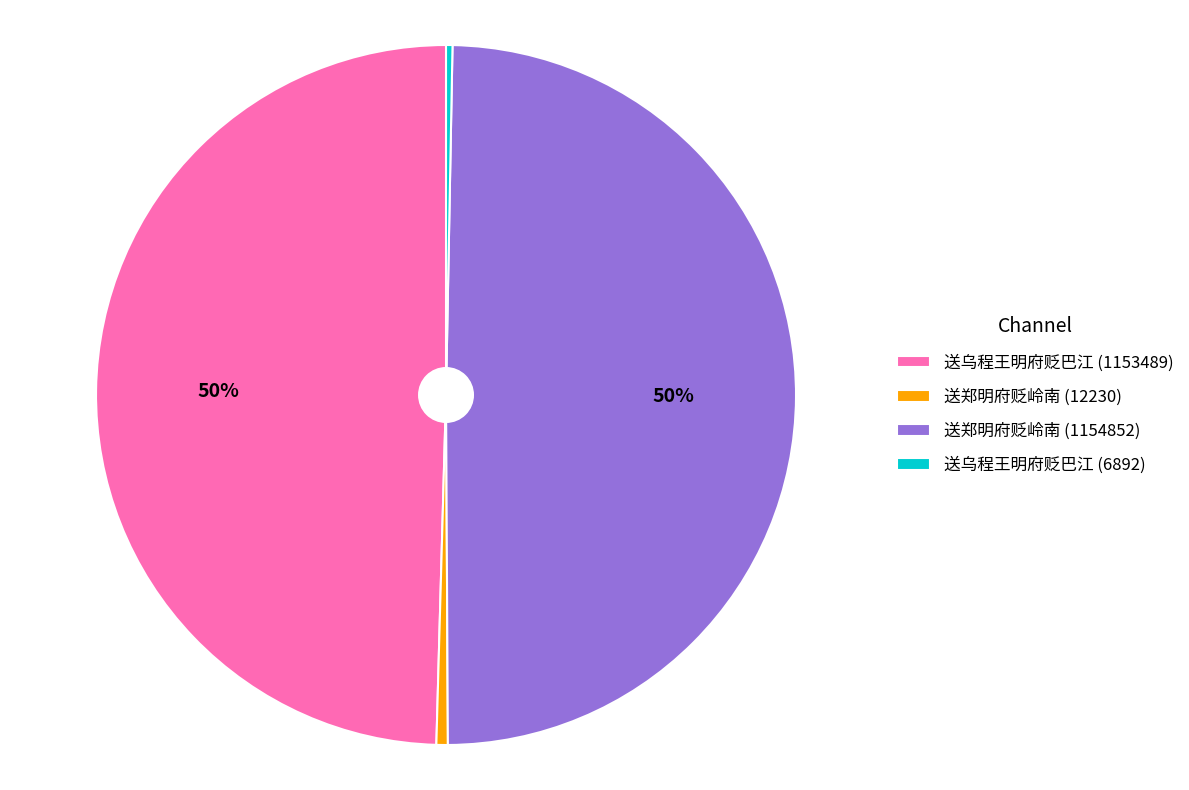

To the nearest percent, what is the average slice percentage?

25%